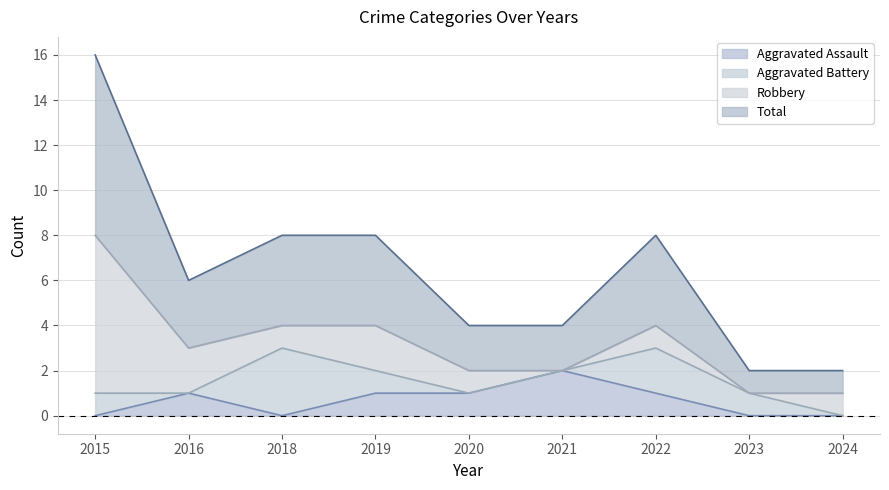

True or false: Aggravated Assault has a value of 0 at 2015.

True